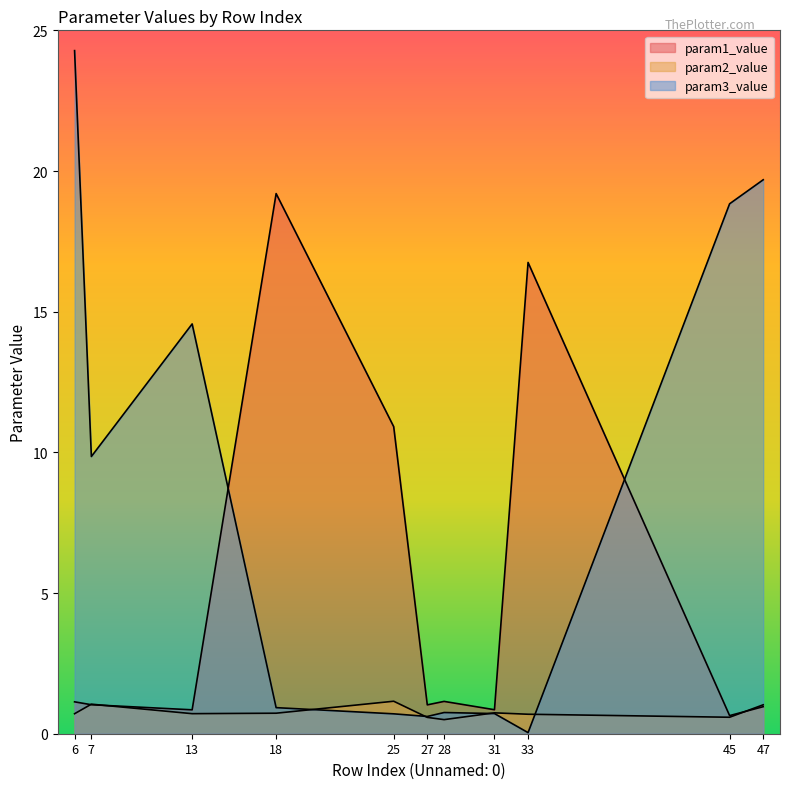

How many lines are shown in the chart?

3